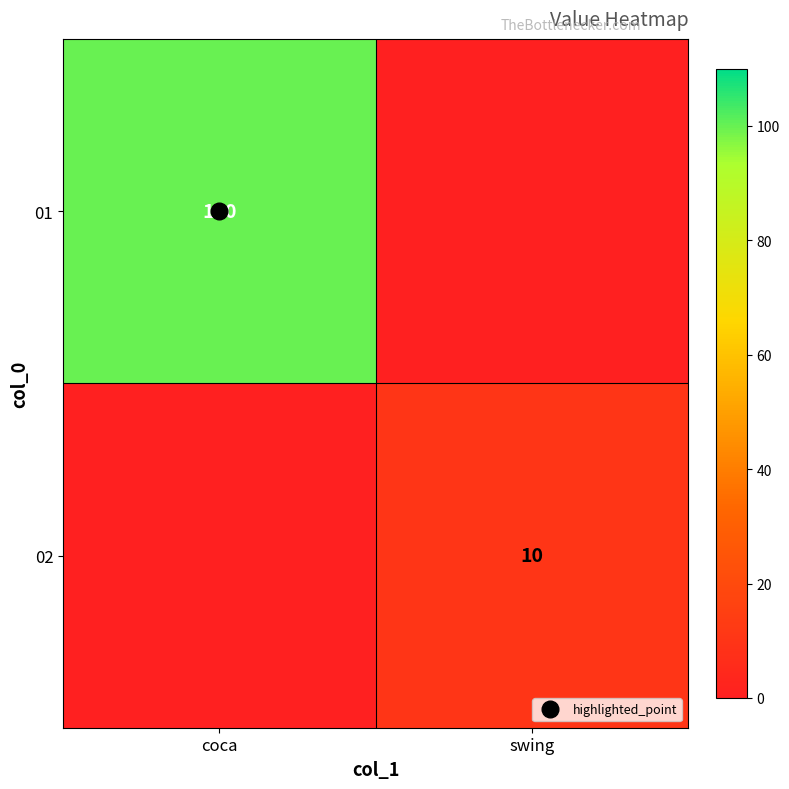

Is it true that 02 equals 0 at coca?

True